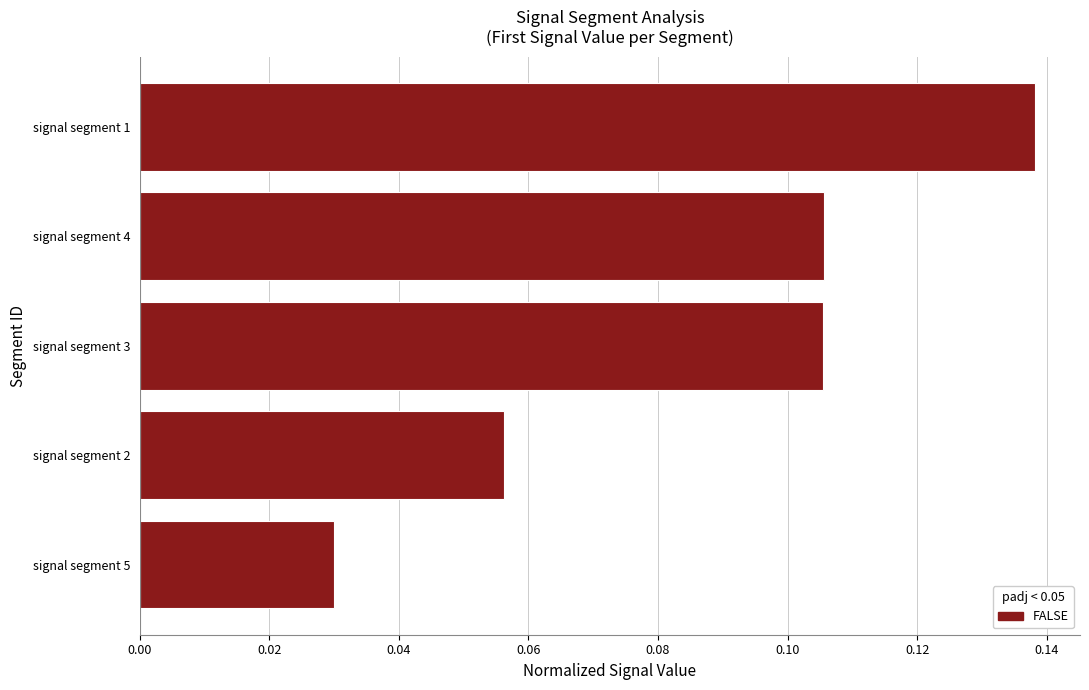

True or false: the data shows 0.0 at signal segment 4.

False